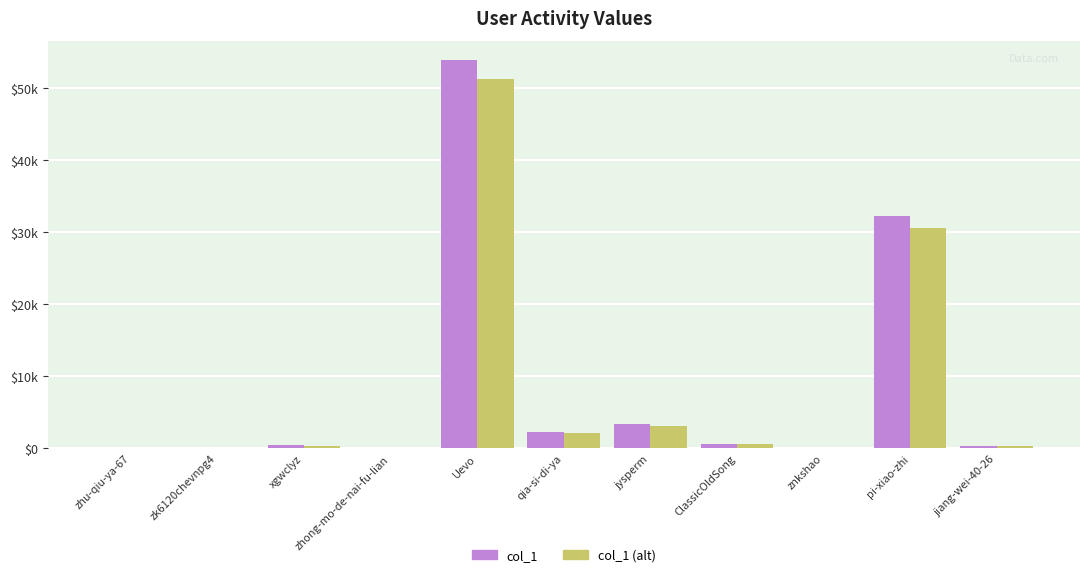

What position from the right is zk6120chevnpg4?

10